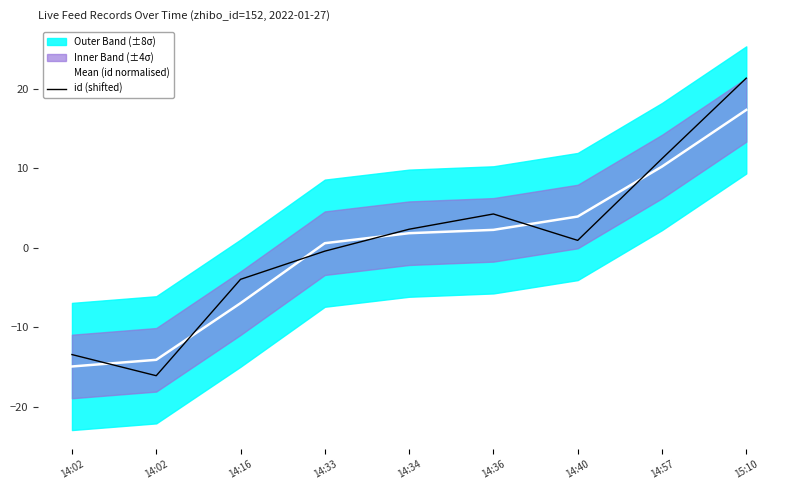

The Mean (id normalised) series shows 5.9 at 14:40. True or false?

False